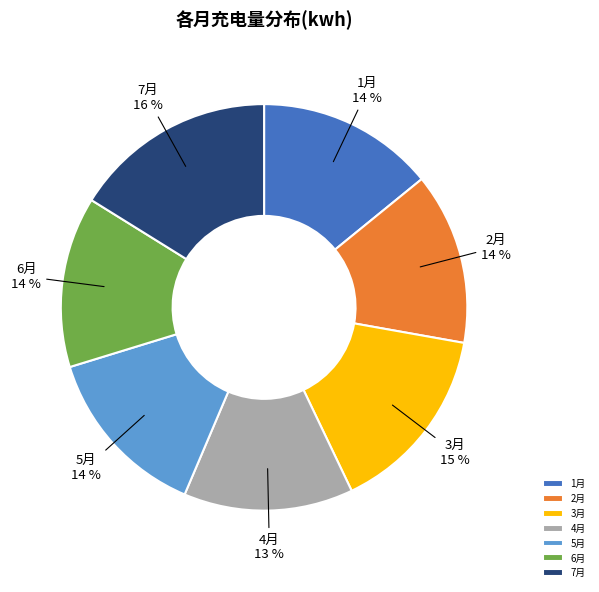

To the nearest percent, what is the average slice percentage?

14%